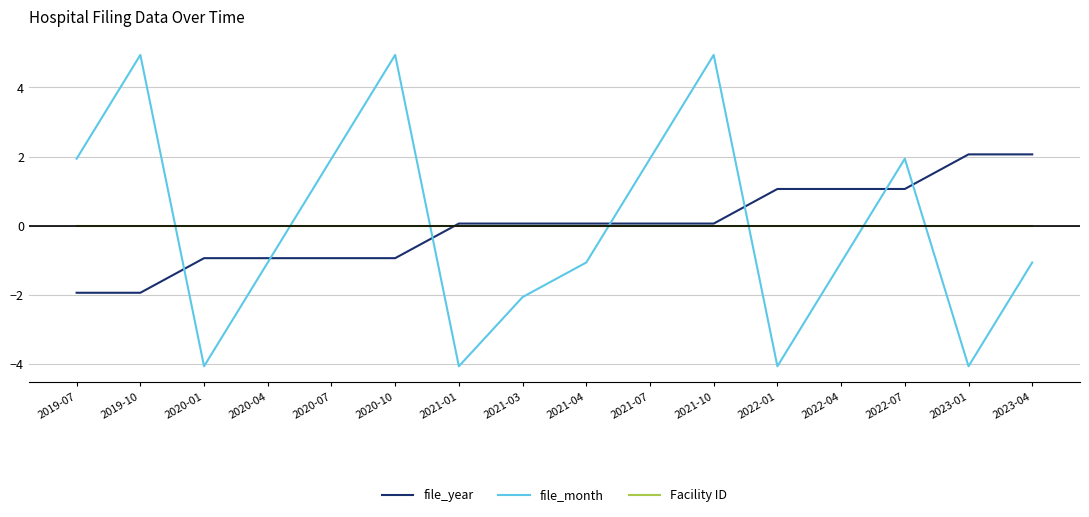

What position from the right is 2019-07?

16